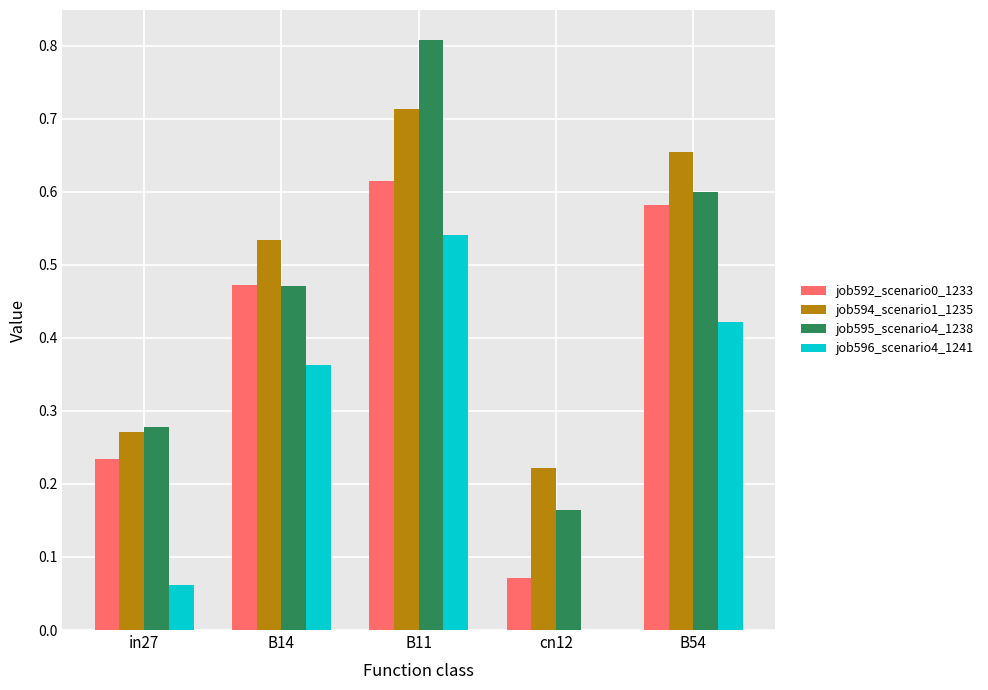

Which series changed the most between B14 and B11?

job595_scenario4_1238